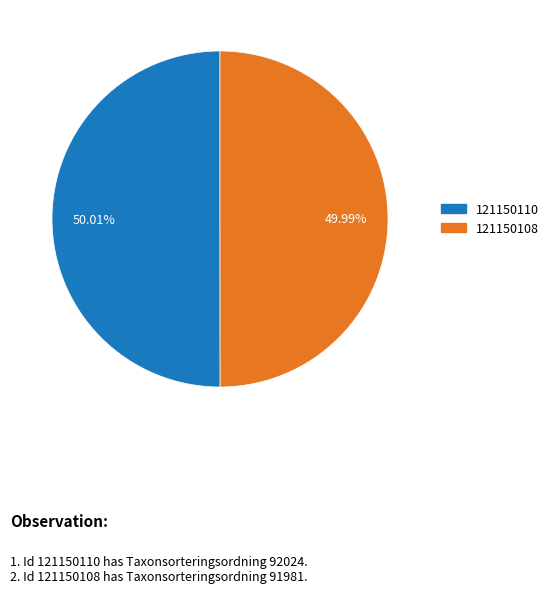

To the nearest percent, what is the average slice percentage?

50%